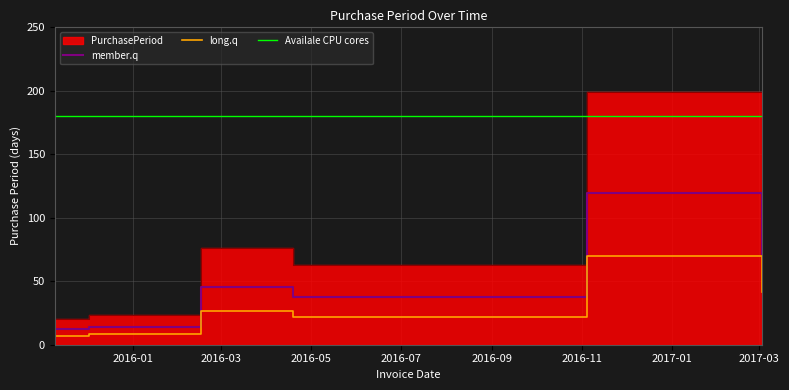

How many values exceed 76?

2